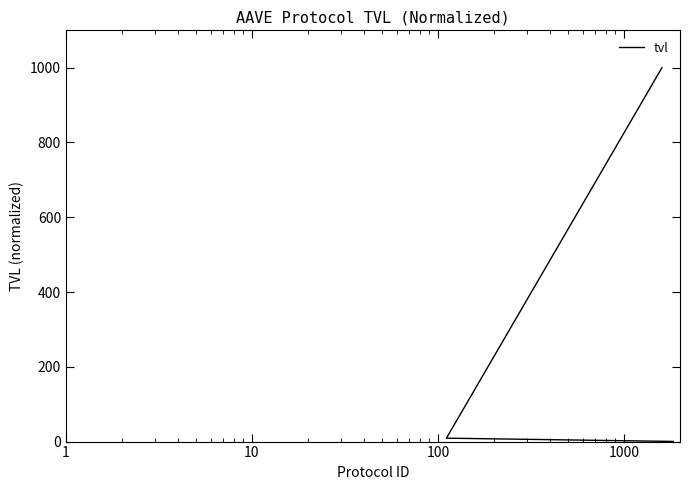

Between 100 and 1, which is larger?

1